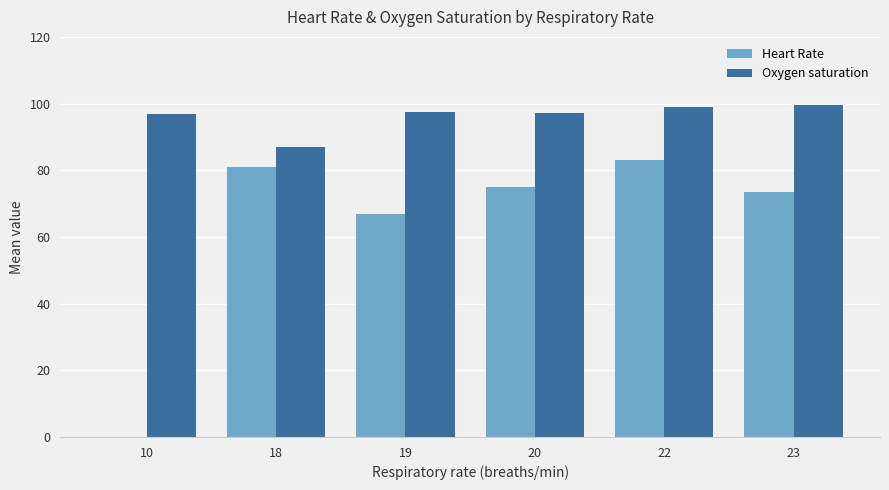

Where is Heart Rate nearest to the value 41?

19